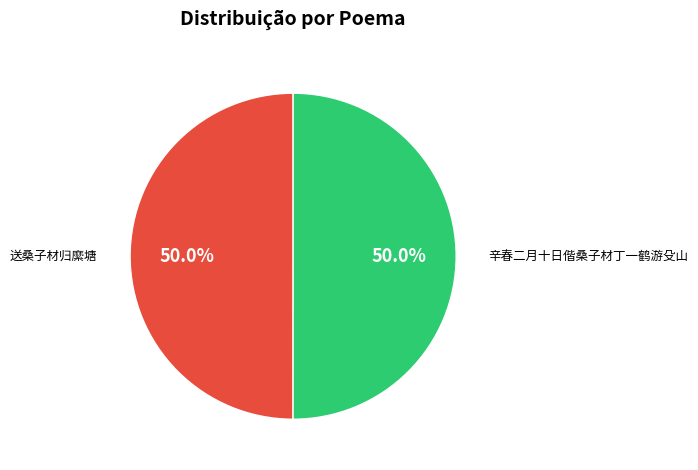

Count the number of slices in the pie.

2